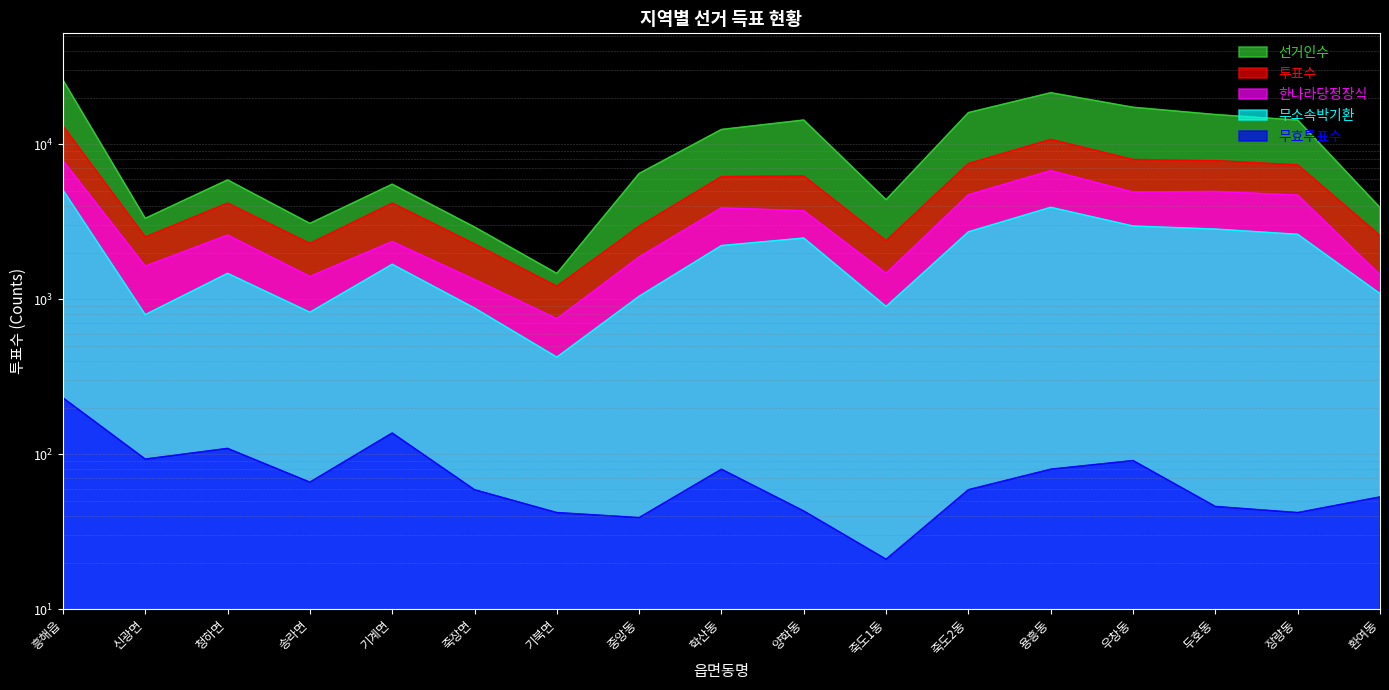

True or false: 무소속박기환 has a value of 2220 at 학산동.

True